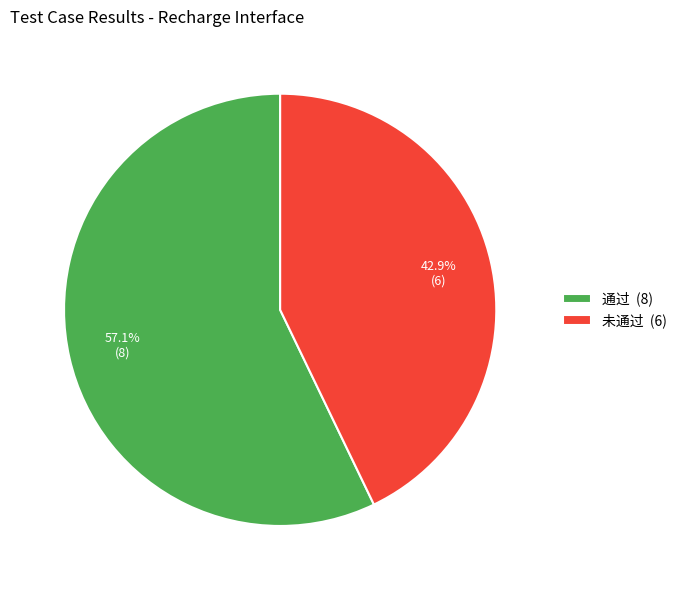

How many segments does this pie chart have?

2